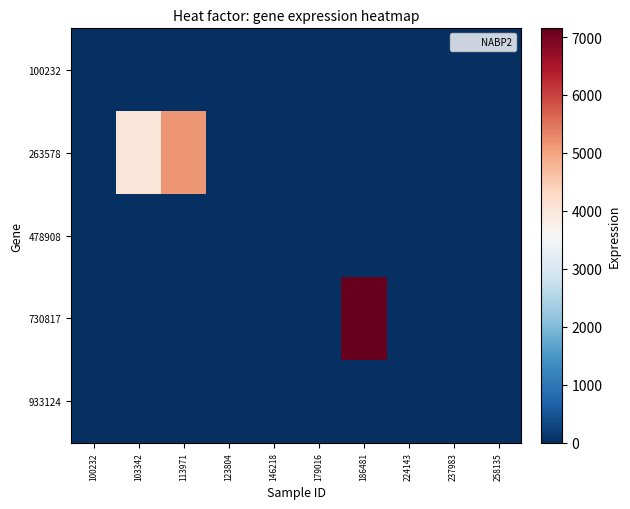

Reading left to right, transcribe all the data shown in this chart.

100232: 100232=0	103342=0	113971=0	123804=0	146218=0	179016=0	186481=0	224143=0	237983=0	258135=0
263578: 100232=0	103342=3994	113971=5149	123804=0	146218=0	179016=0	186481=0	224143=0	237983=0	258135=0
478908: 100232=0	103342=0	113971=0	123804=0	146218=0	179016=0	186481=0	224143=0	237983=0	258135=0
730817: 100232=0	103342=0	113971=0	123804=0	146218=0	179016=0	186481=7150	224143=0	237983=0	258135=0
933124: 100232=0	103342=0	113971=0	123804=0	146218=0	179016=0	186481=0	224143=0	237983=0	258135=0